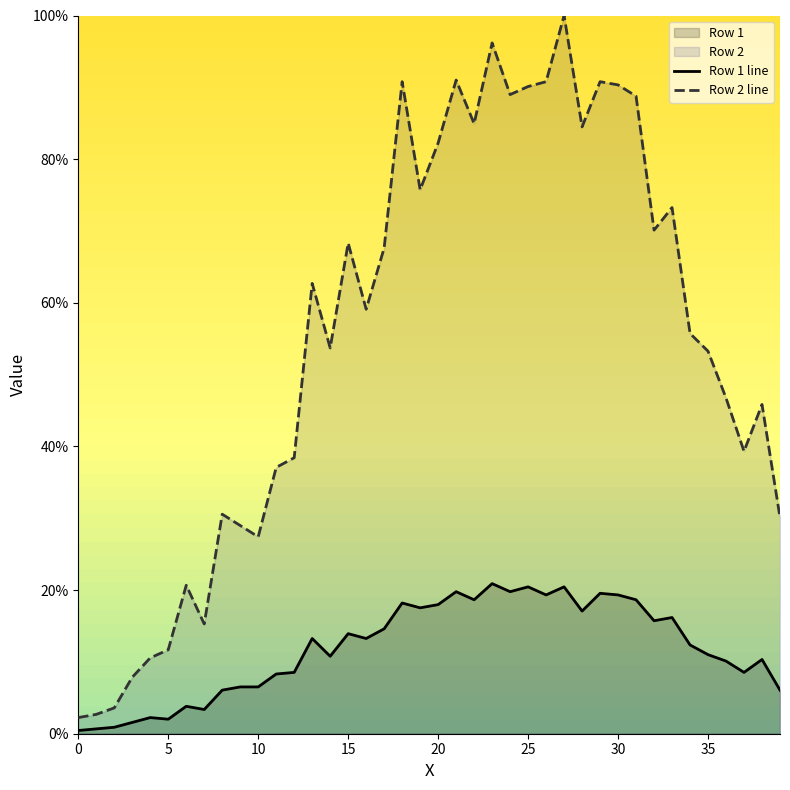

Where is Row 2 line nearest to the value 51?

35